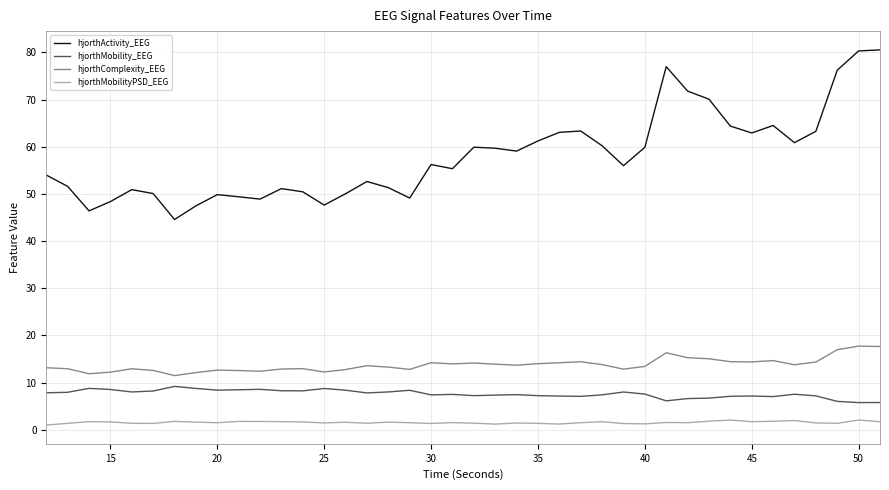

What is the maximum value shown in the chart?

80.5